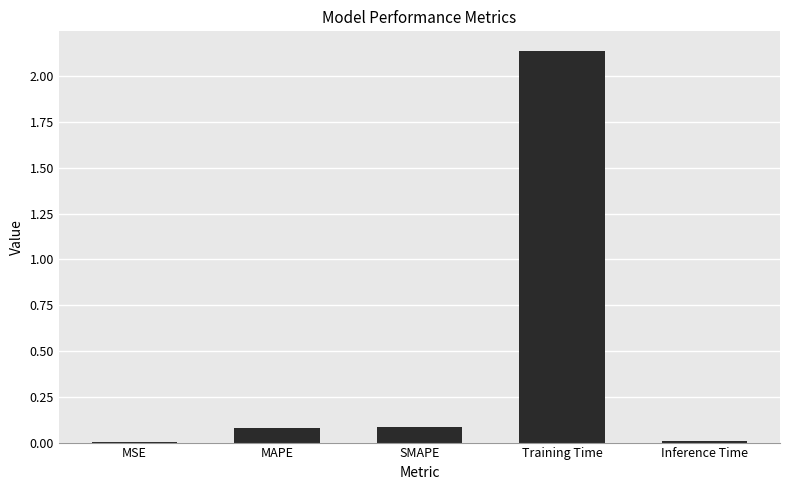

True or false: the data shows 0.0 at Inference Time.

True